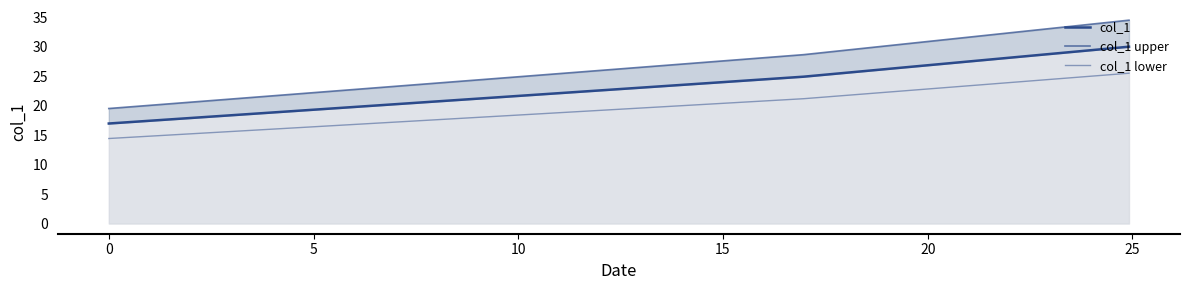

What is the sum of all col_1 lower values?

61.1